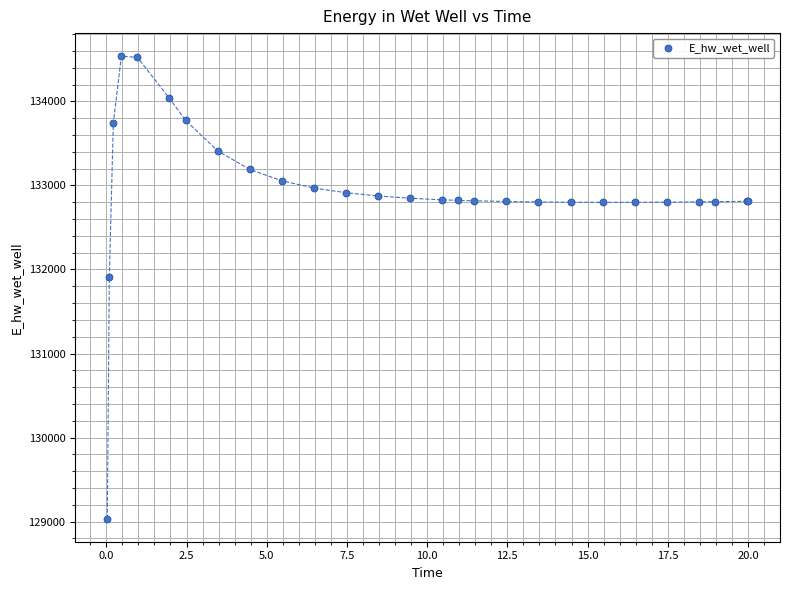

What Y value in the scatter plot is closest to 131786?

131906.3